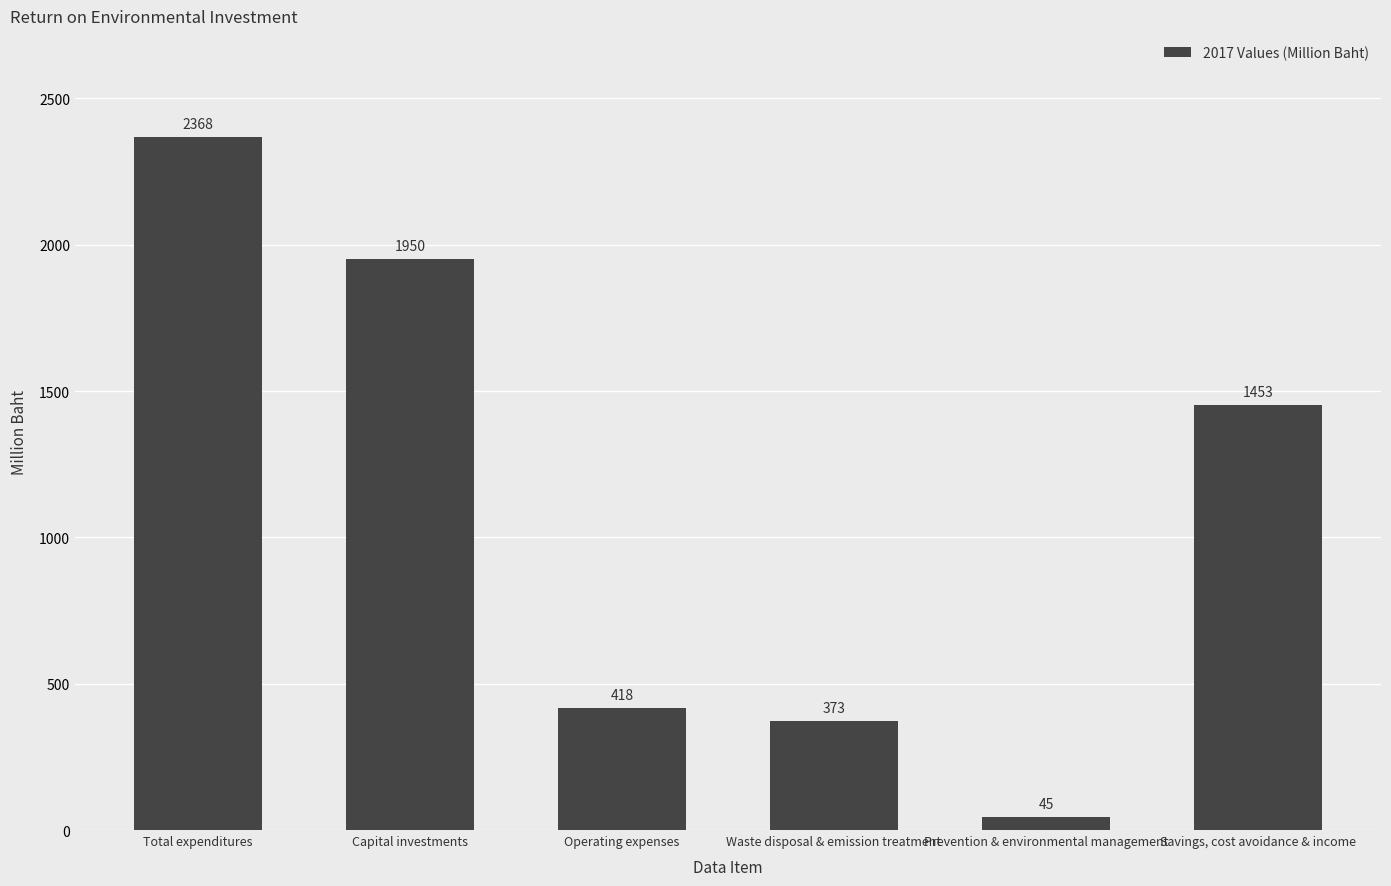

What is the greatest value displayed?

2368